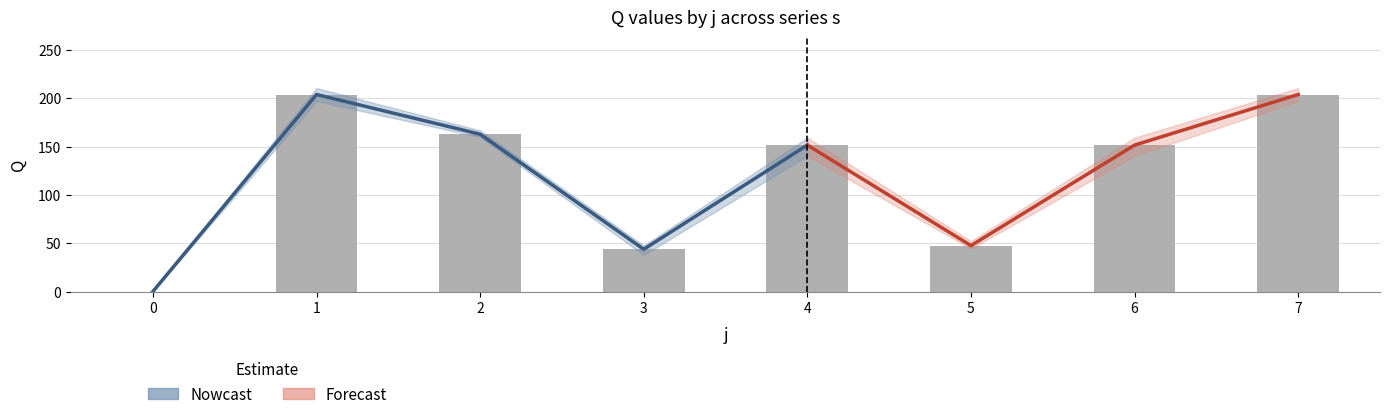

Is the value of s1 at 2 greater than the value of s3 at 1?

No